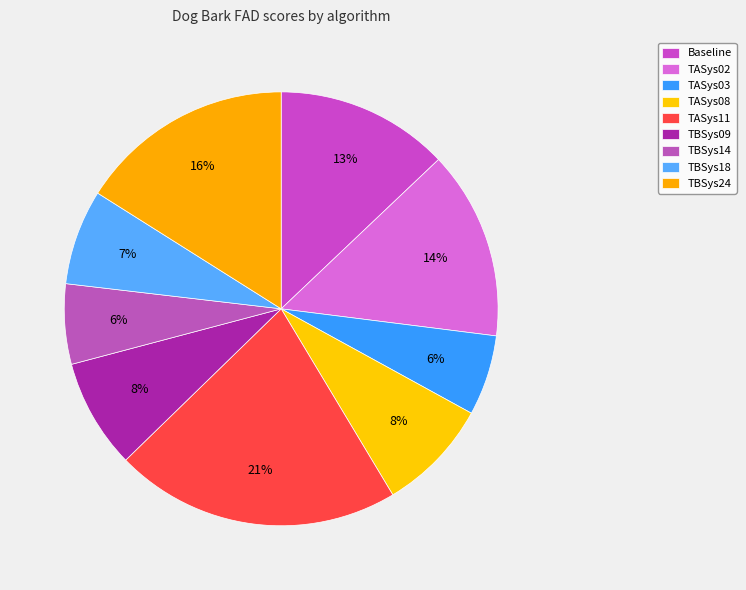

Count the number of slices in the pie.

9